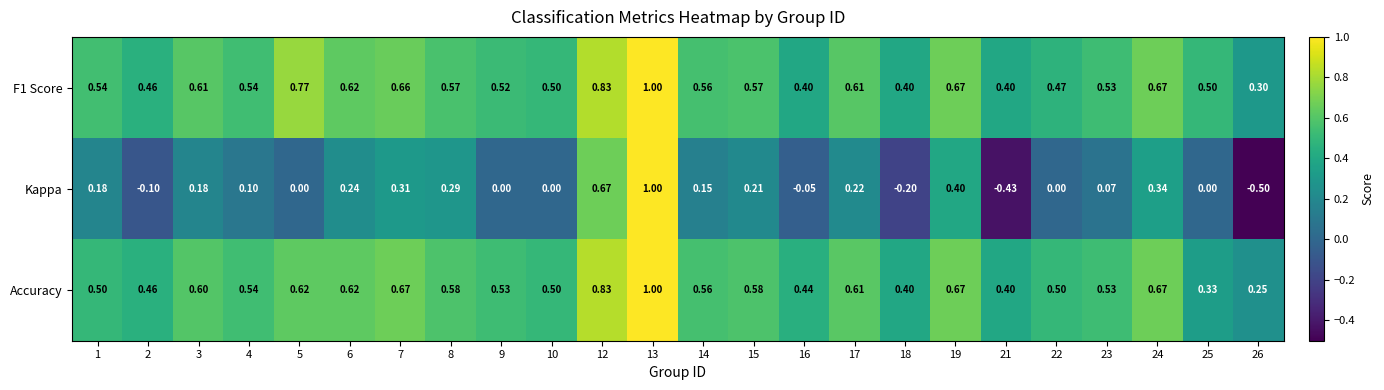

Which series has the widest spread of values?

Kappa